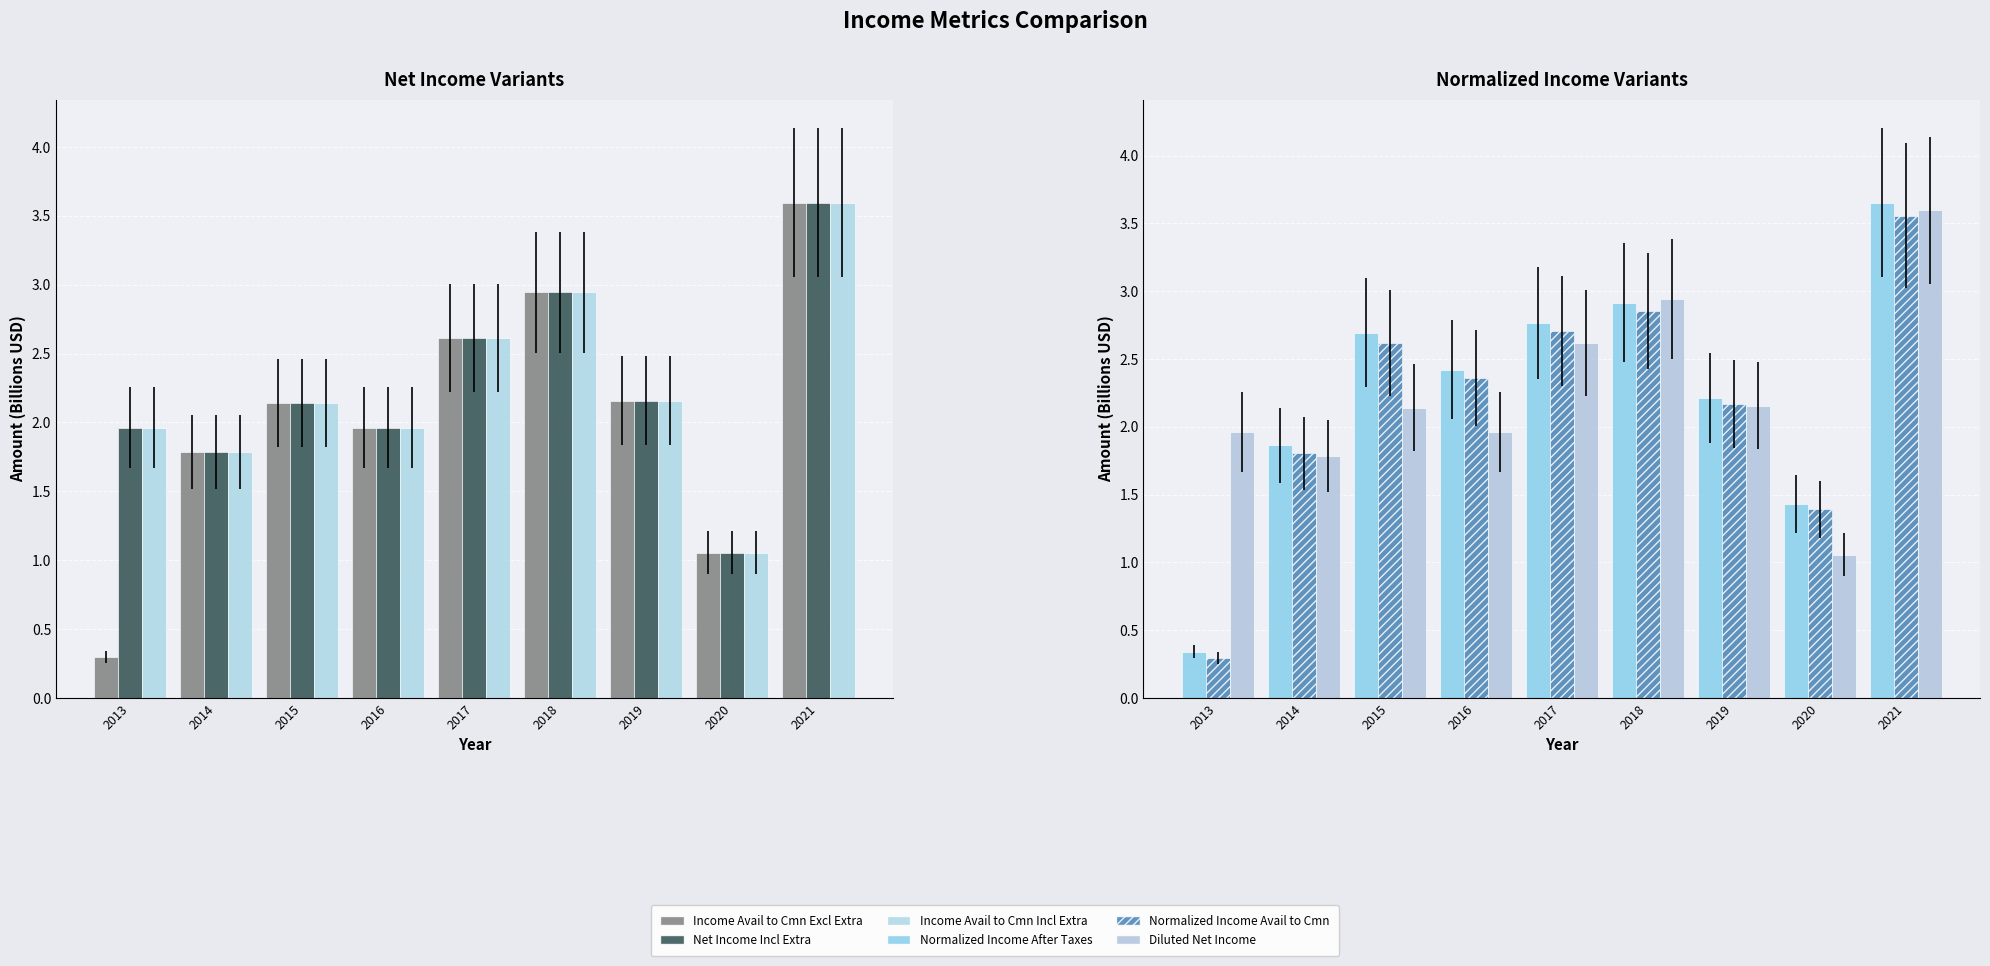

What are all the series names shown in the legend?

Income Avail to Cmn Excl Extra, Net Income Incl Extra, Income Avail to Cmn Incl Extra, Normalized Income After Taxes, Normalized Income Avail to Cmn, Diluted Net Income